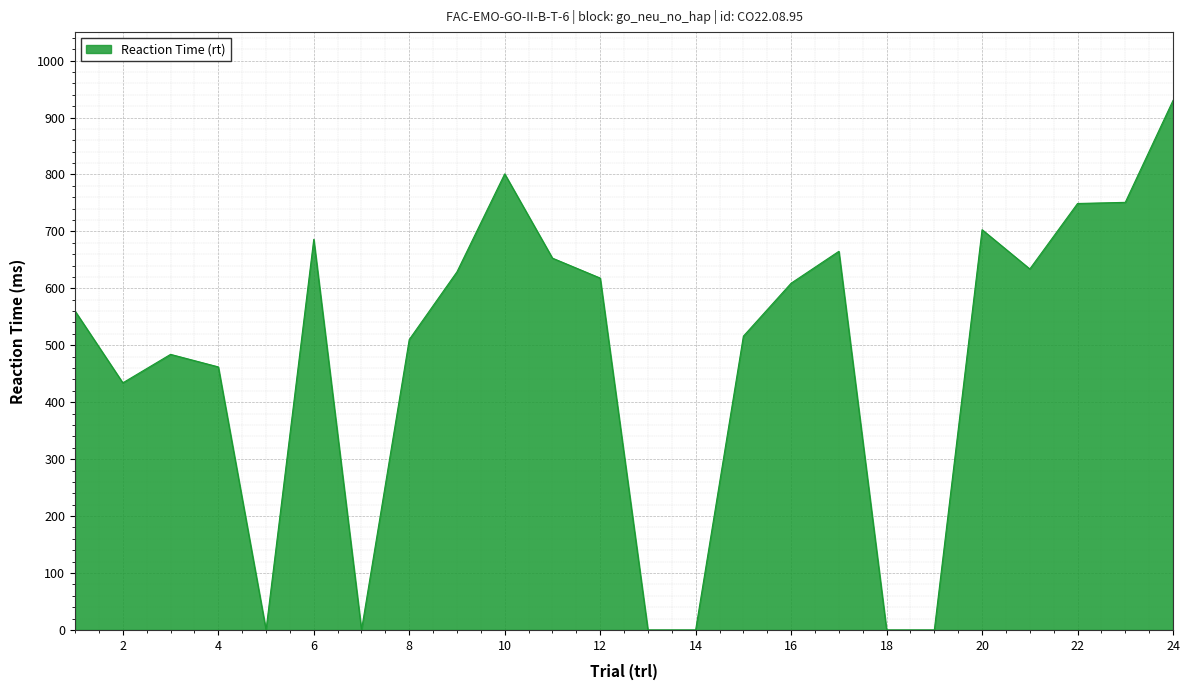

What is the greatest value displayed?

930